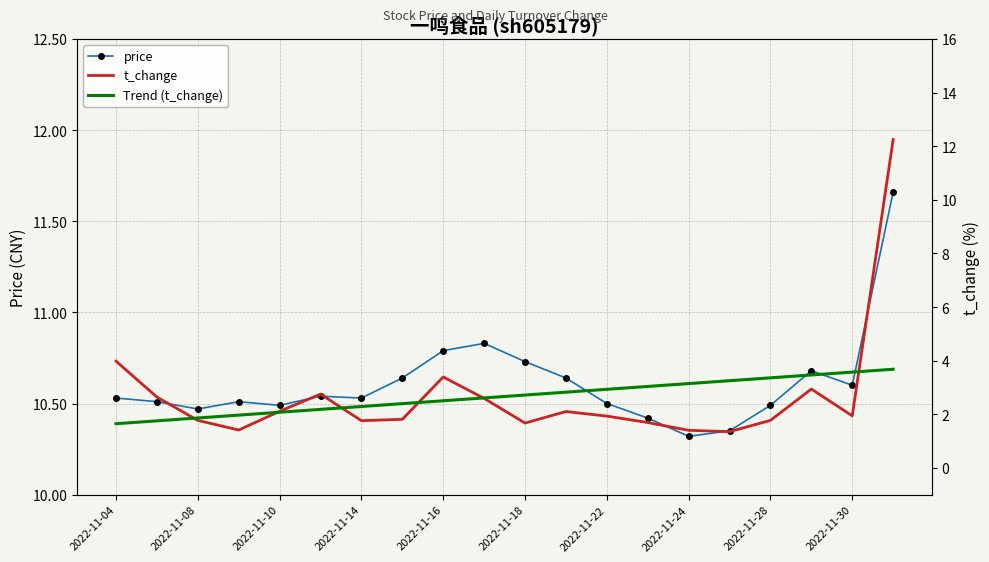

Count the price values in the range 10 to 11.

19